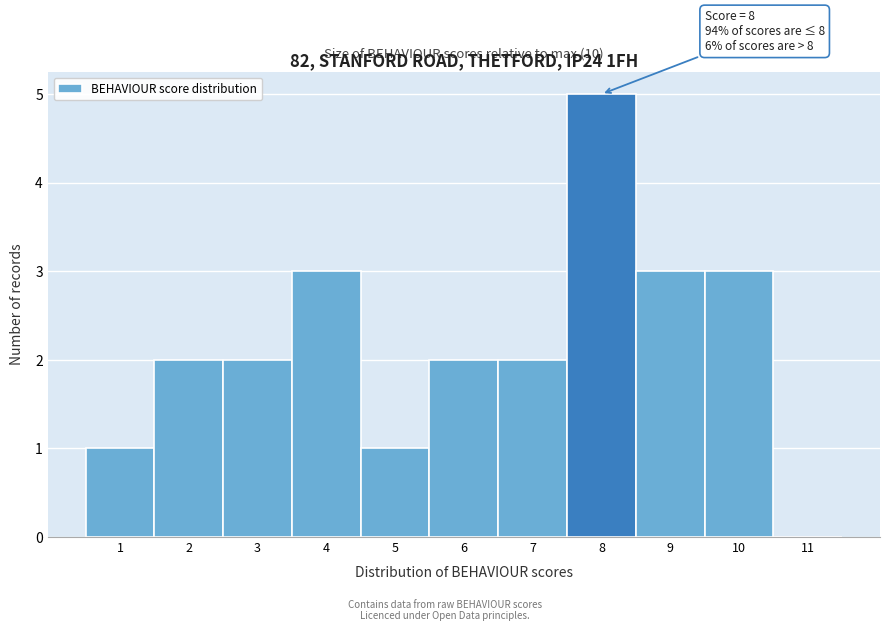

Which range on the x-axis has the tallest bar?

7.5 to 8.5